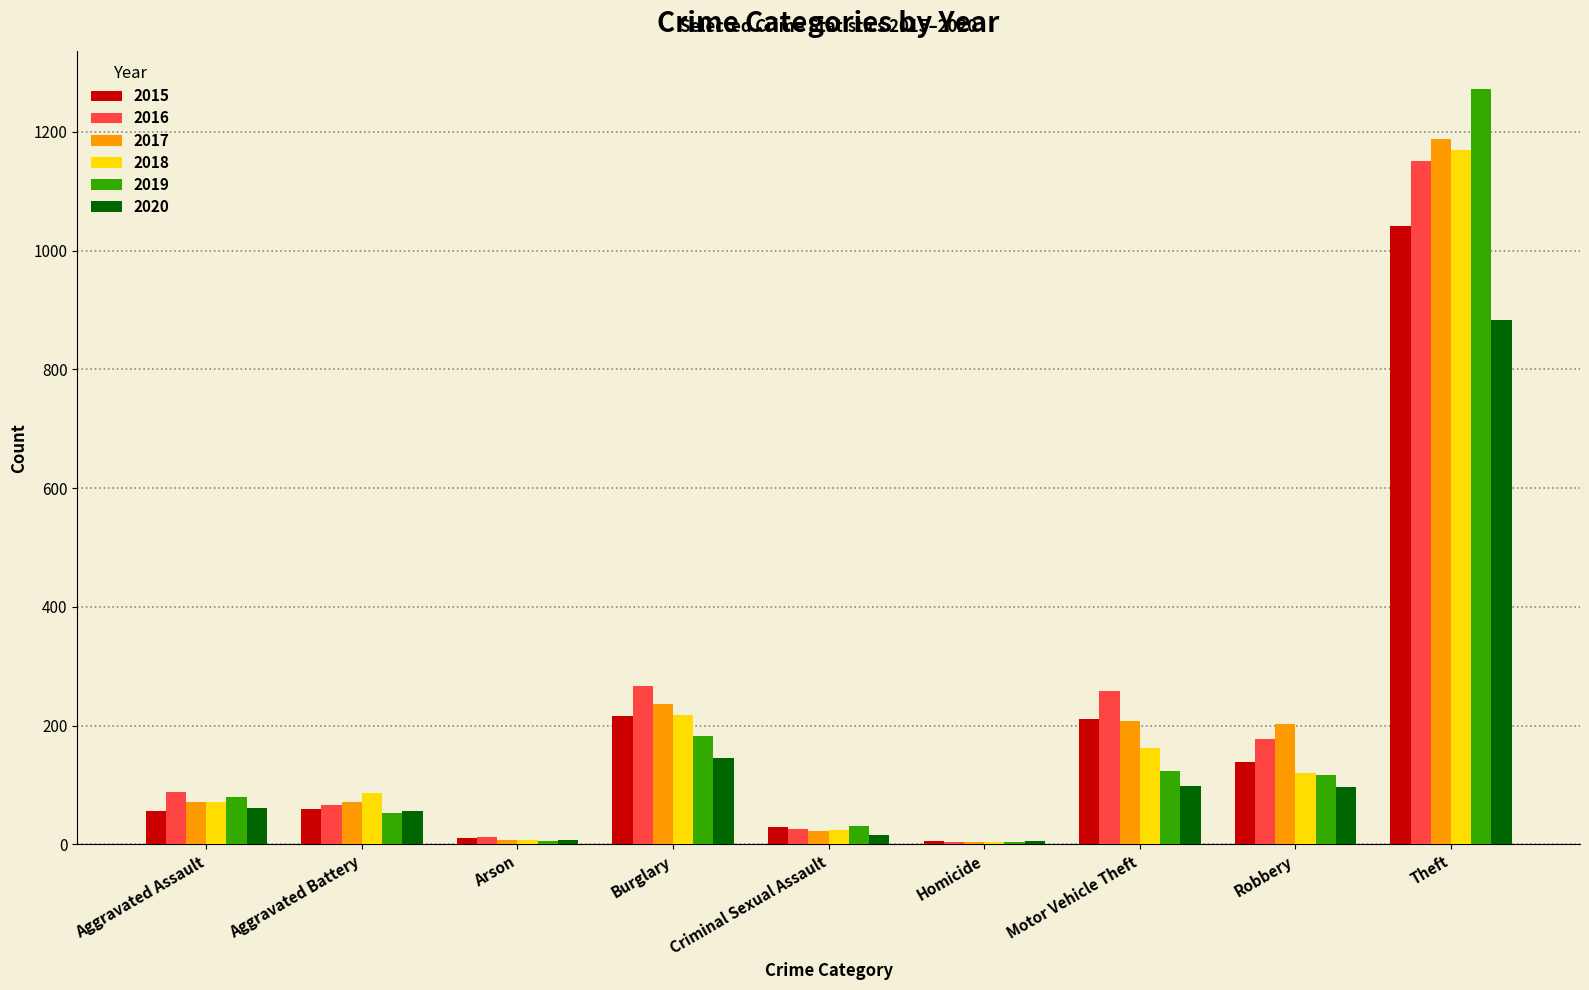

What is the sum of all 2016 values?

2050